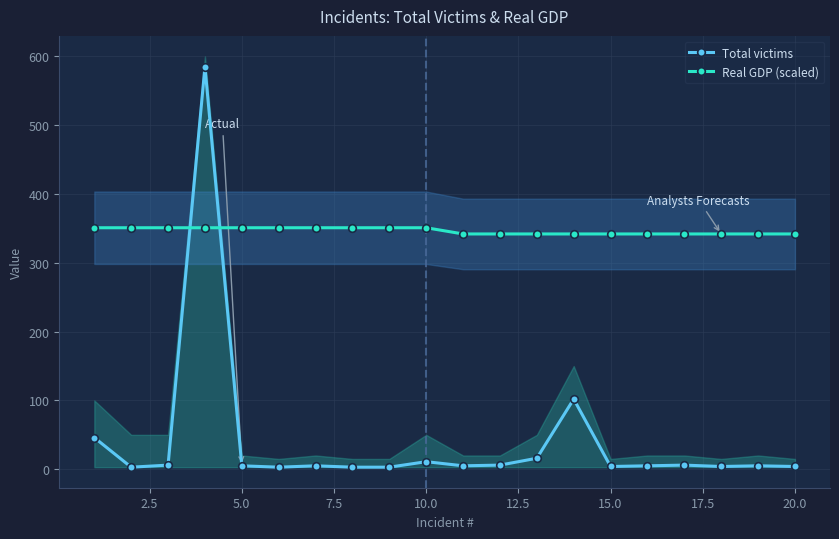

List the series in order of their overall mean, lowest first.

Total victims, Real GDP (scaled)